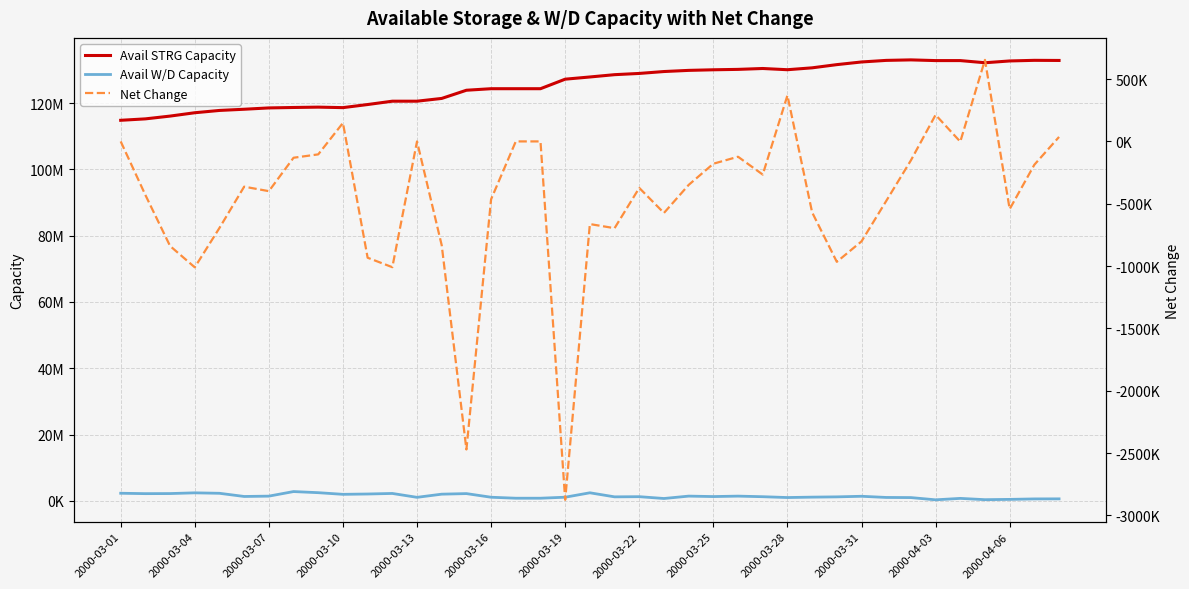

Rank the series by their maximum value, from lowest to highest.

Net Change, Avail W/D Capacity, Avail STRG Capacity